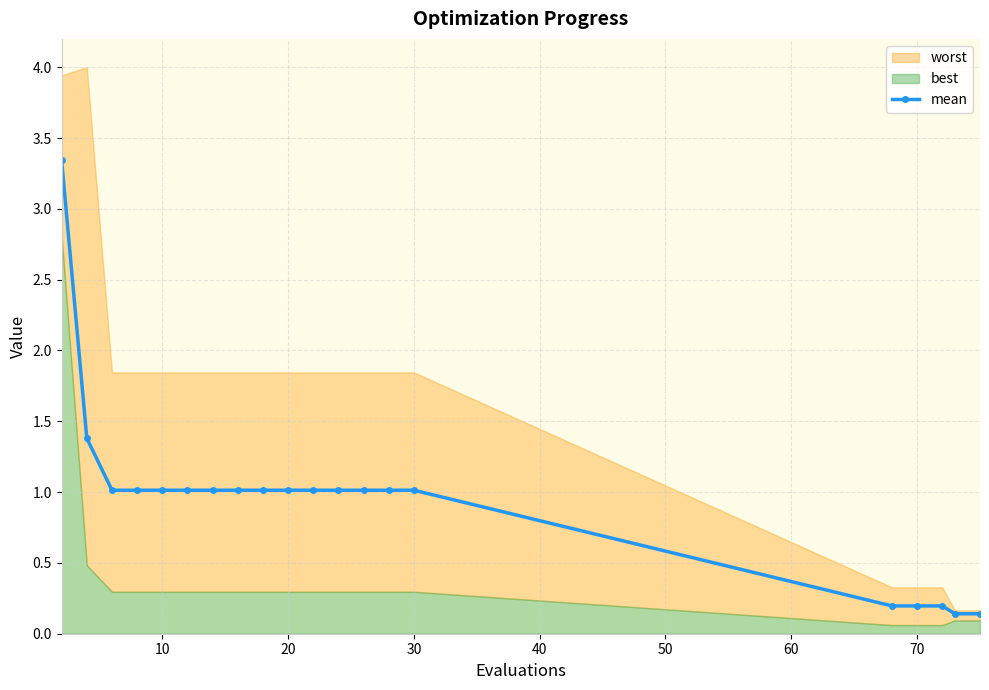

How many lines are shown in the chart?

1